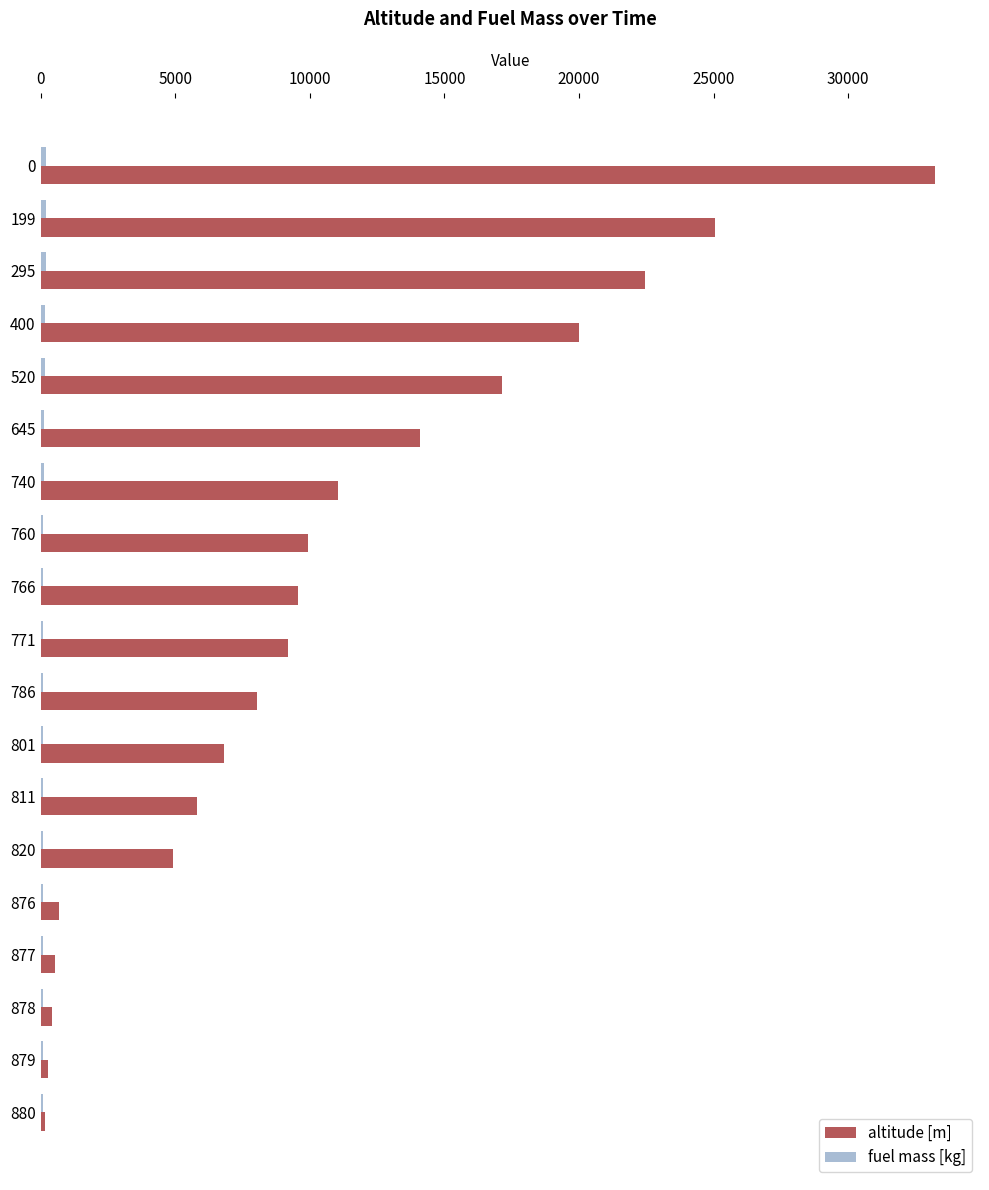

True or false: altitude [m] has a value of 6503.7 at 740.

False